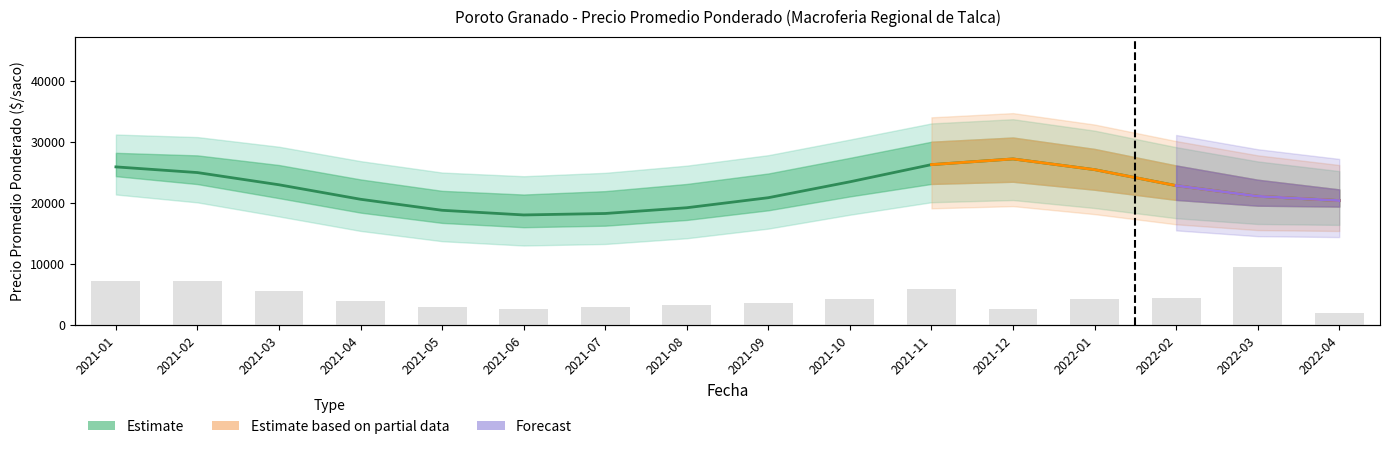

What is the ratio of the value at 2022-02 to the value at 2021-01?

0.6